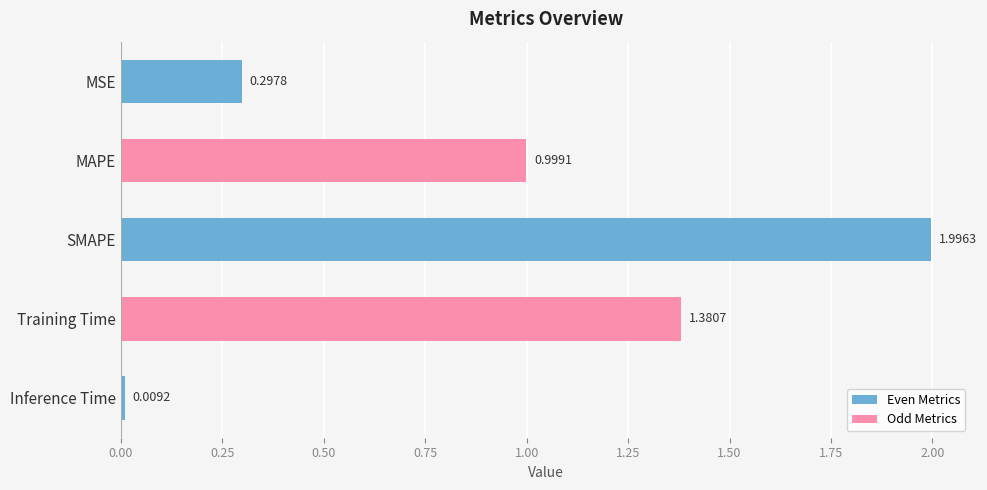

List the labels in order of value, smallest first.

Inference Time, MSE, MAPE, Training Time, SMAPE